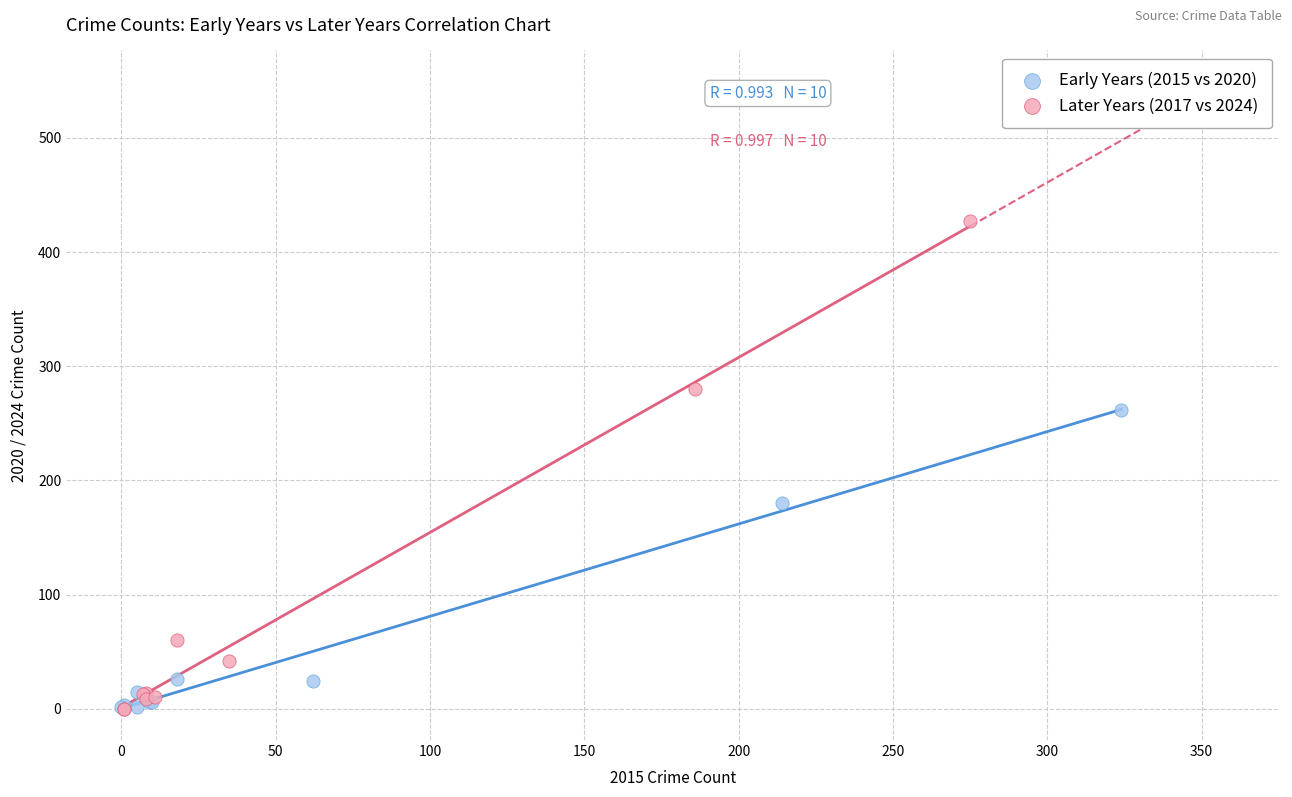

Which series reaches the maximum Y coordinate?

Later Years (2017 vs 2024)